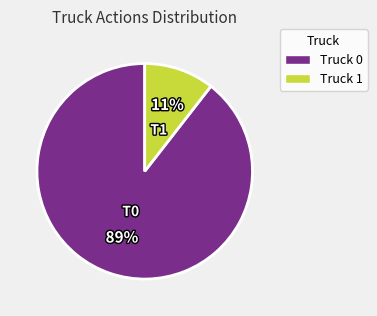

What is the ratio of the value at Truck 1 to the value at Truck 0?

0.1